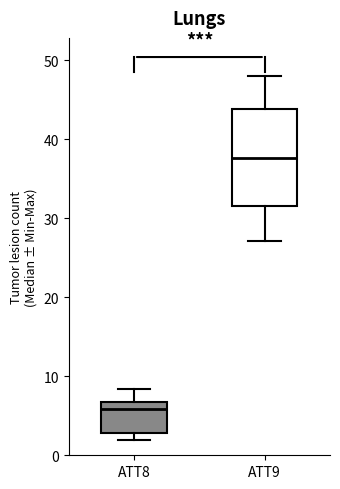

Reading left to right, transcribe this box plot: for each box, give where its median line is, the range the box spans, and where its two whiskers end, as read against the y-axis. The values are not printed on the chart, so give them approximately, as read against the axis.

ATT8: median 6, box 3 to 7, whiskers 2 to 8
ATT9: median 38, box 32 to 44, whiskers 27 to 48